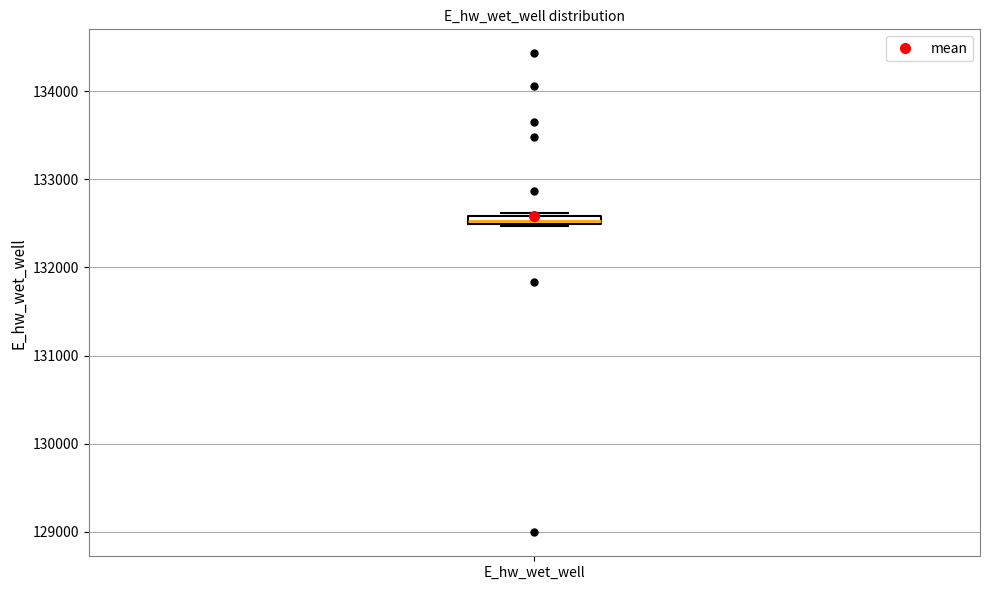

Where is the lower edge of the box for E_hw_wet_well on the y-axis? The values are not printed on the chart, so give them approximately, as read against the axis.

132500